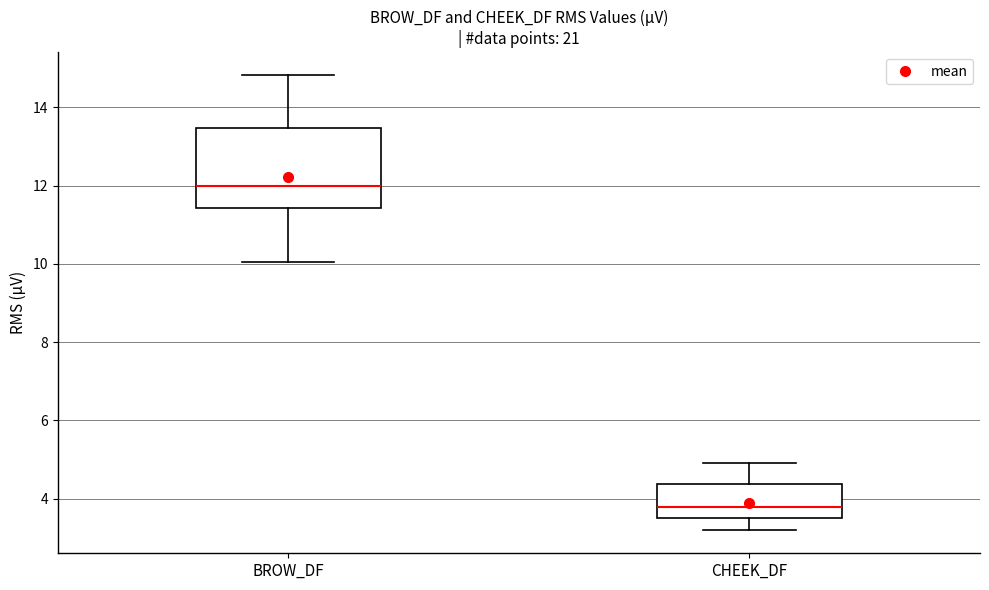

Comparing the boxes themselves (not the whiskers), which one is the tallest?

BROW_DF